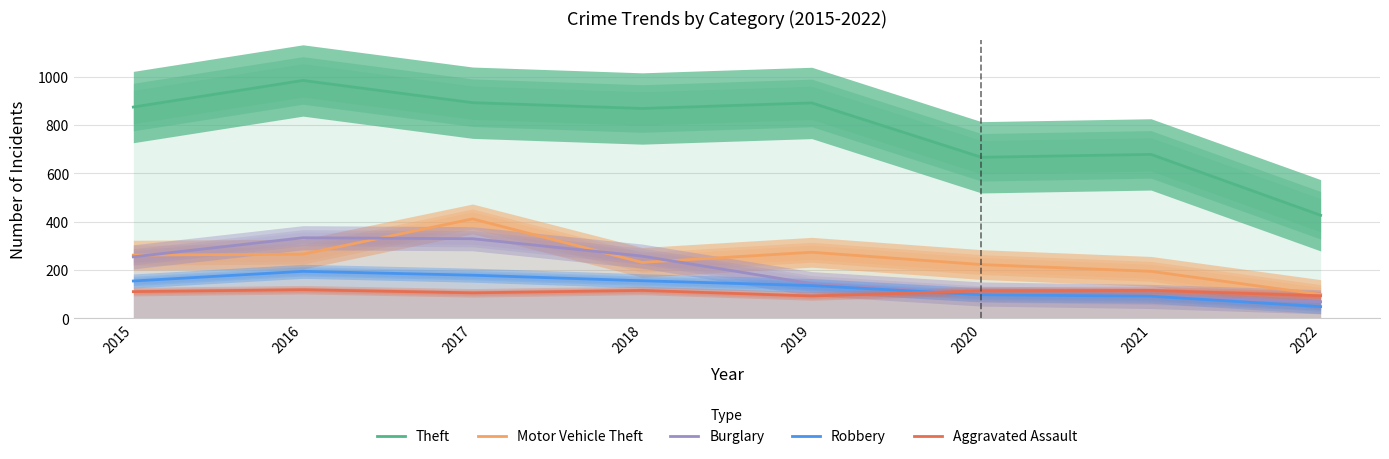

What is the value of the Robbery point at the 6th from the left?

97